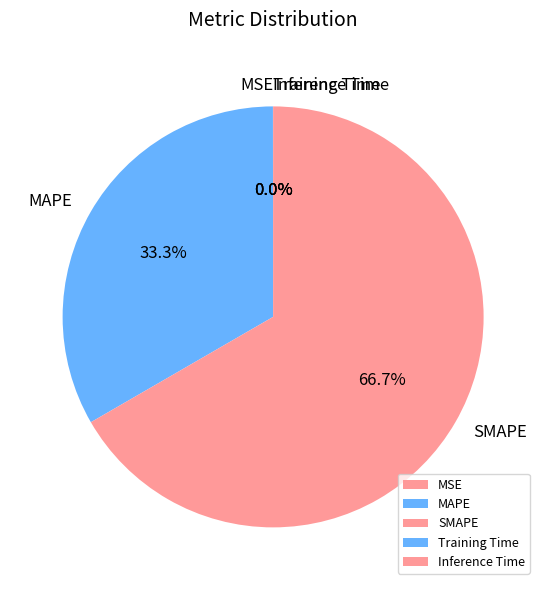

To the nearest percent, what is the average slice percentage?

20%